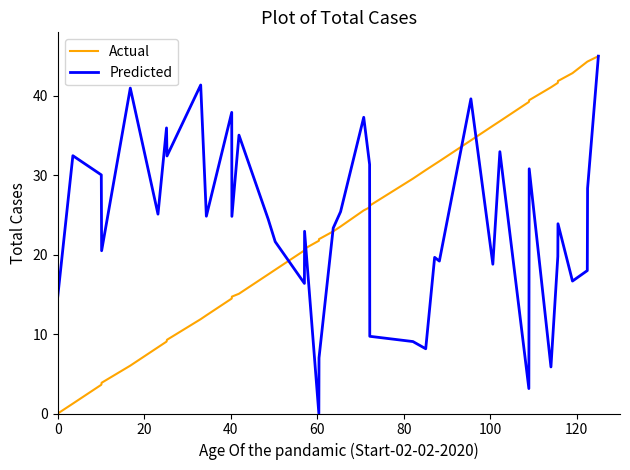

What is the greatest value displayed?

45.0